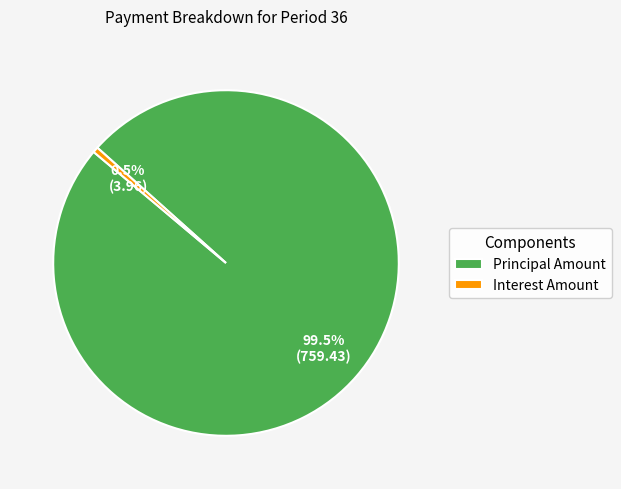

Which slice is the smallest?

Interest Amount